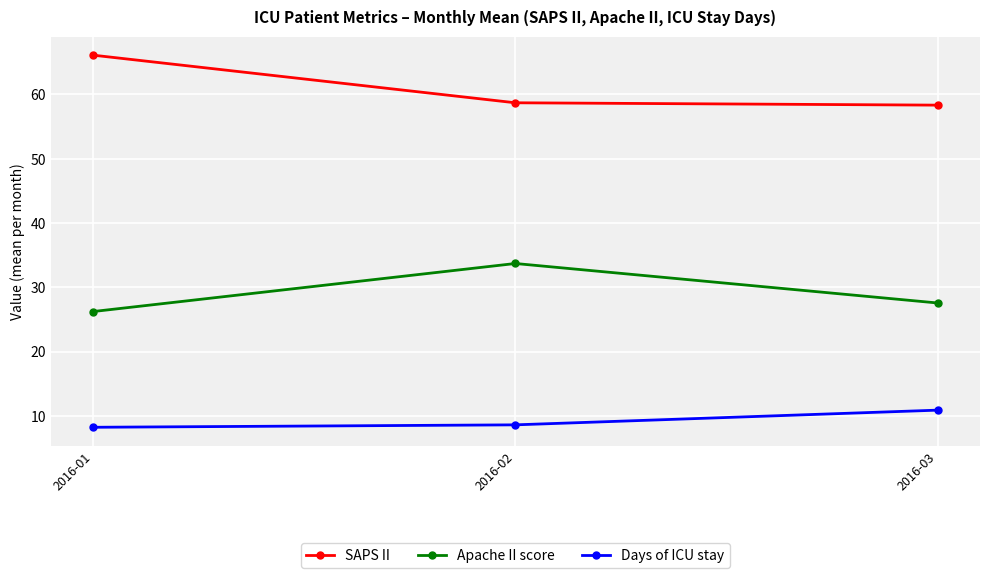

What is the approximate value of Apache II score at 2016-01?

26.2